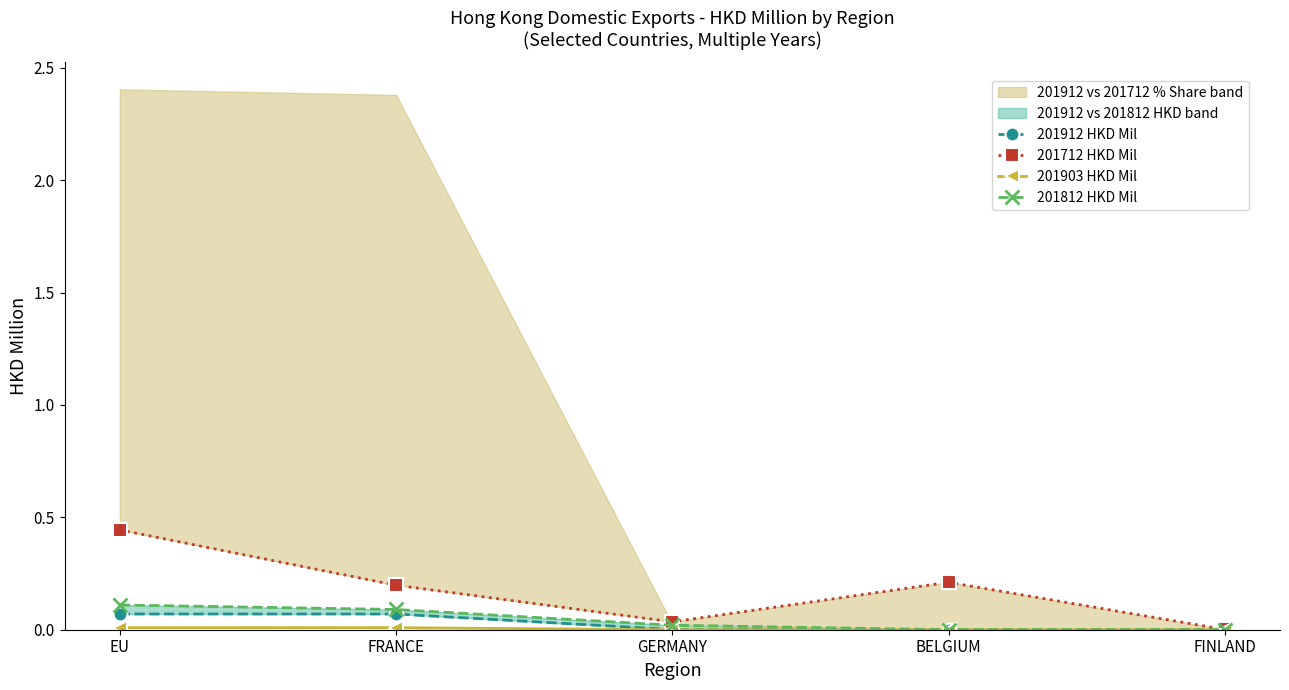

How many positive values does the 201812 HKD Mil series have?

3